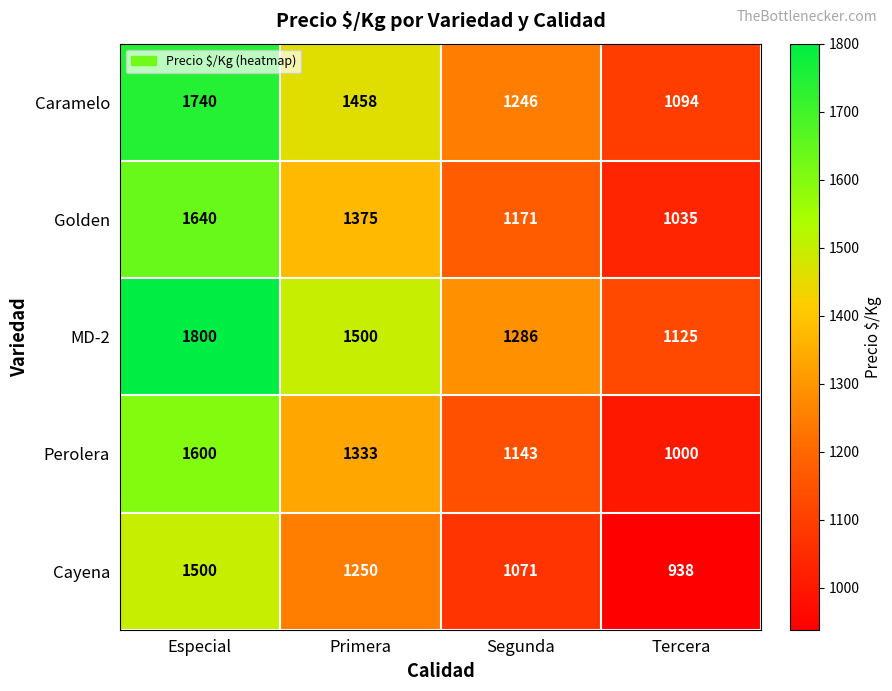

How many series are shown in this chart?

5